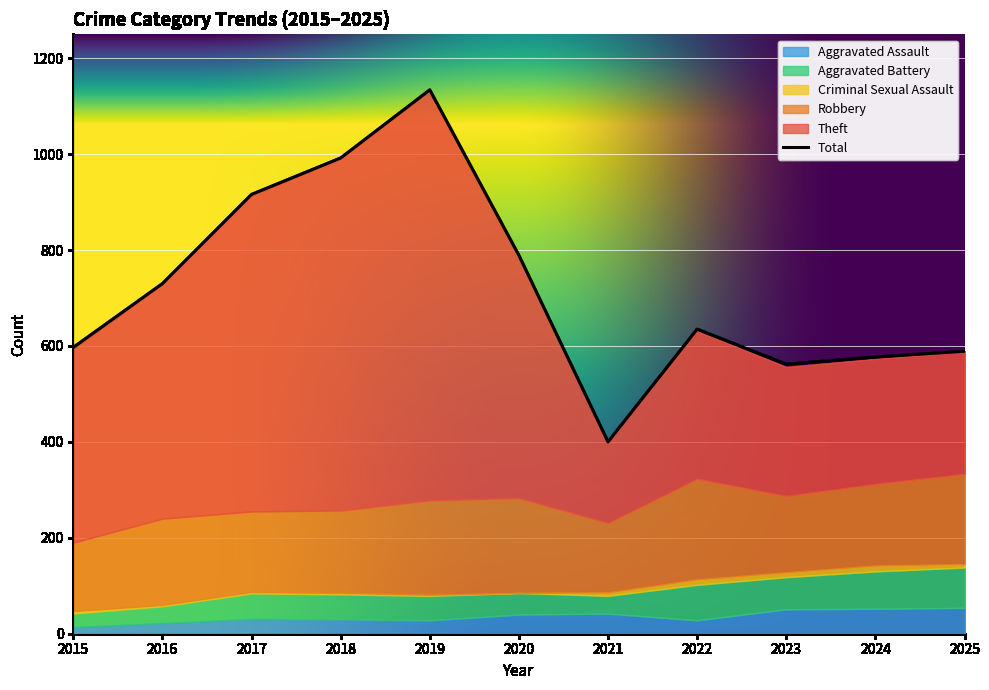

How many lines are shown in the chart?

6